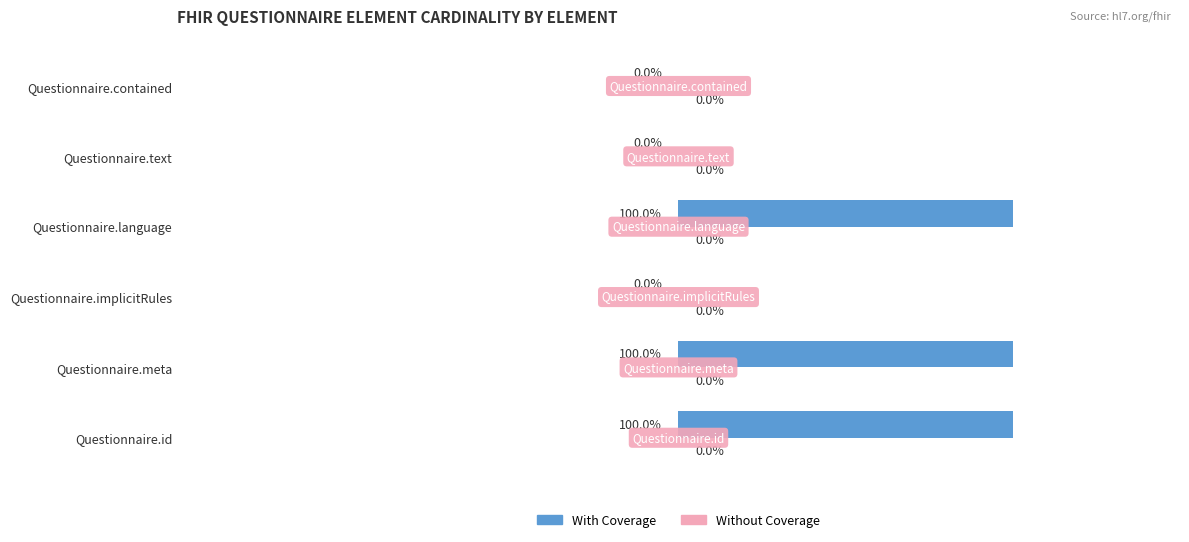

Are the bars horizontal?

Yes